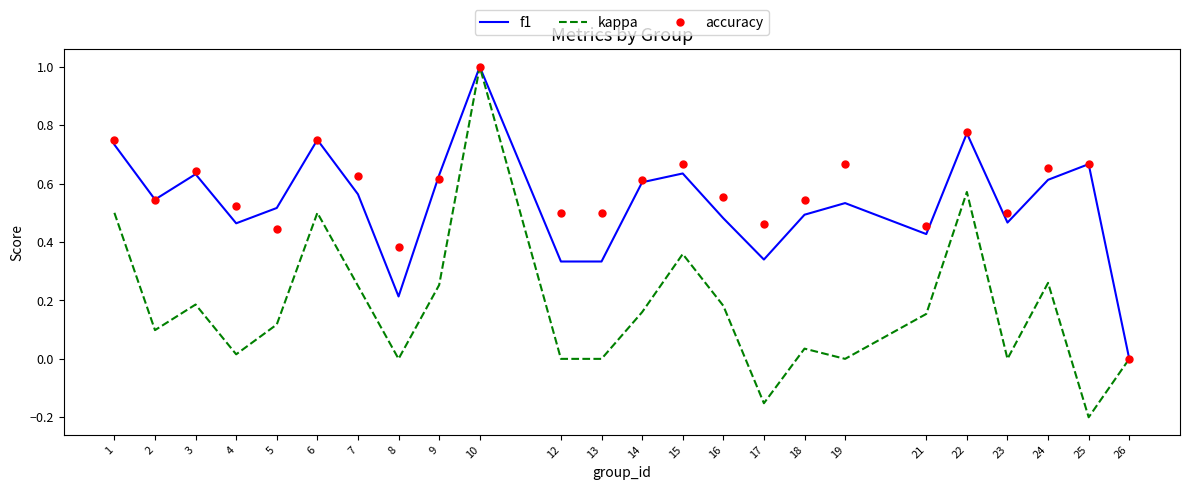

Which series has the widest spread of values?

kappa